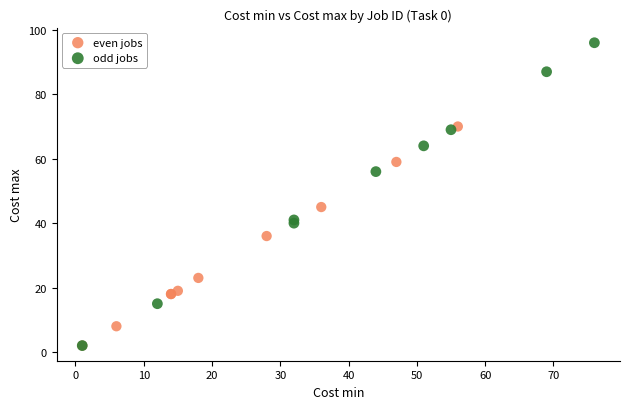

What are all the series names shown in the legend?

even jobs, odd jobs